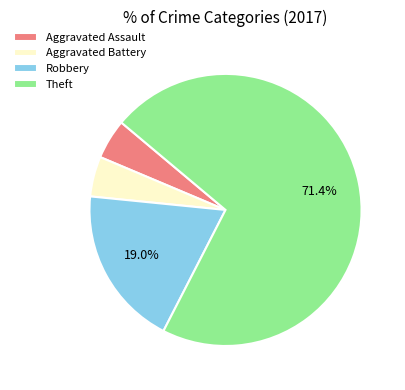

Does any single category account for the majority?

Yes